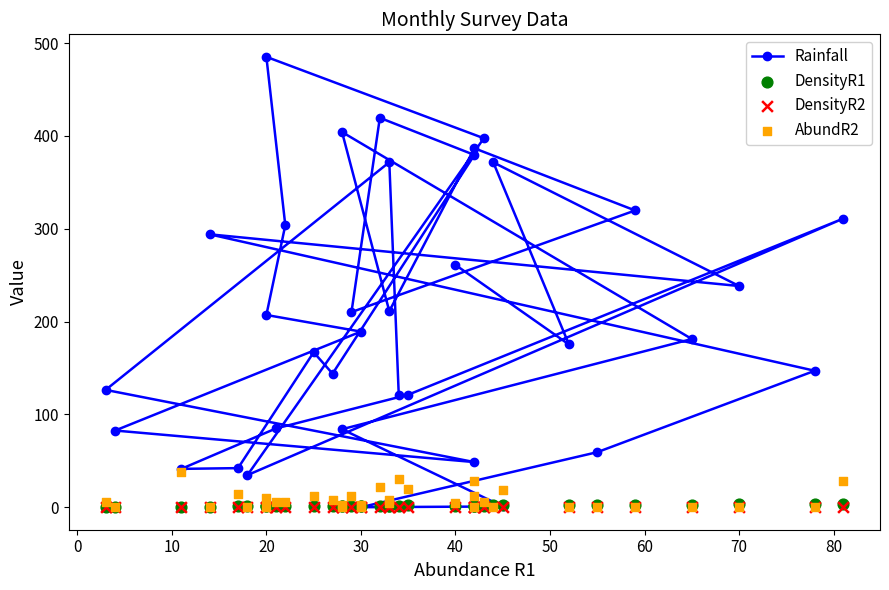

Is the value of AbundR2 at 21 greater than the value of DensityR2 at 24?

No